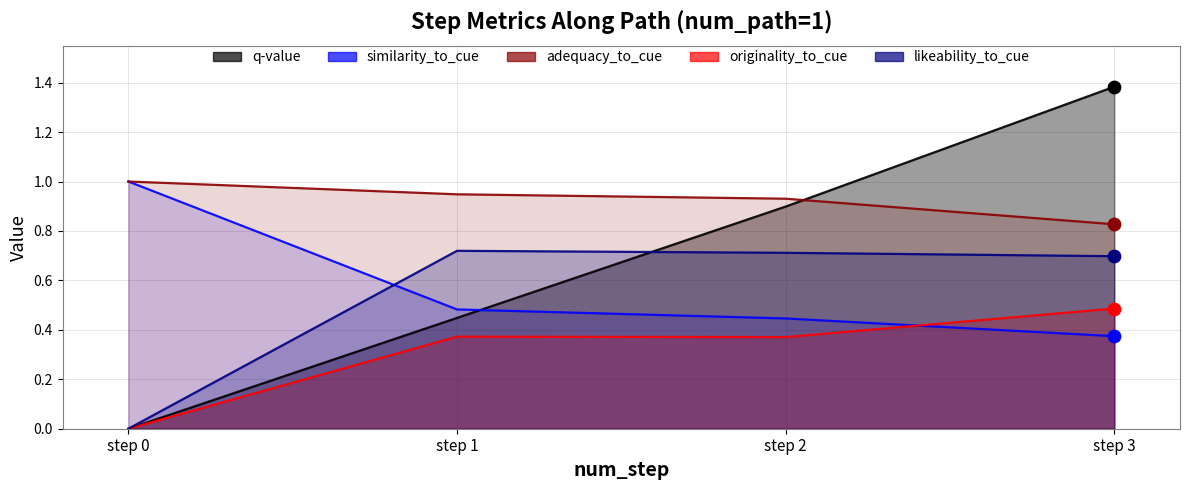

What are all the series names shown in the legend?

q-value, similarity_to_cue, adequacy_to_cue, originality_to_cue, likeability_to_cue